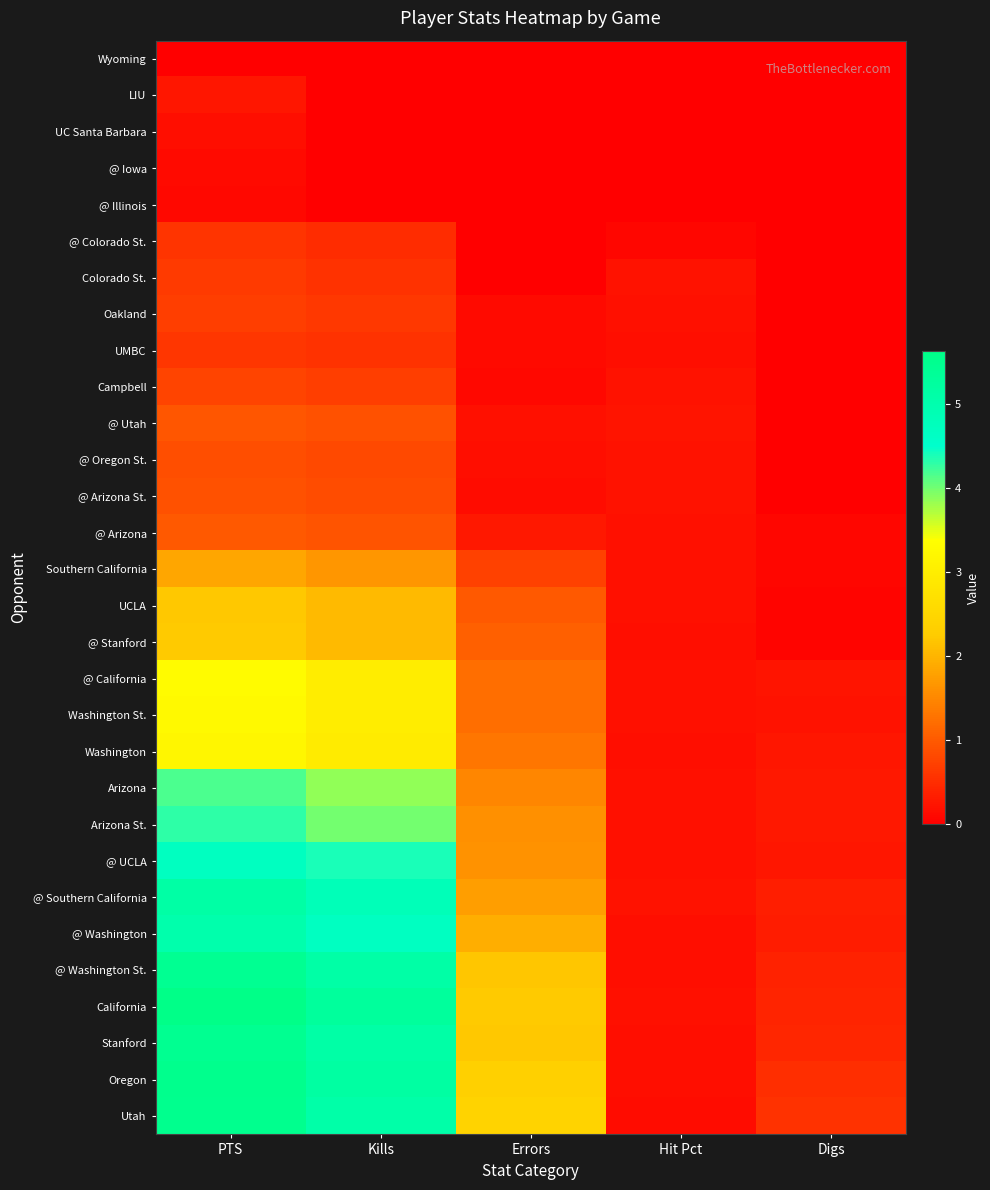

List the series in order of their peak value, lowest first.

Wyoming, @ Illinois, @ Iowa, UC Santa Barbara, LIU, @ Colorado St., UMBC, Colorado St., Oakland, Campbell, @ Oregon St., @ Arizona St., @ Utah, @ Arizona, Southern California, UCLA, @ Stanford, Washington, Washington St., @ California, Arizona, Arizona St., @ UCLA, @ Washington, @ Southern California, @ Washington St., Stanford, Utah, Oregon, California